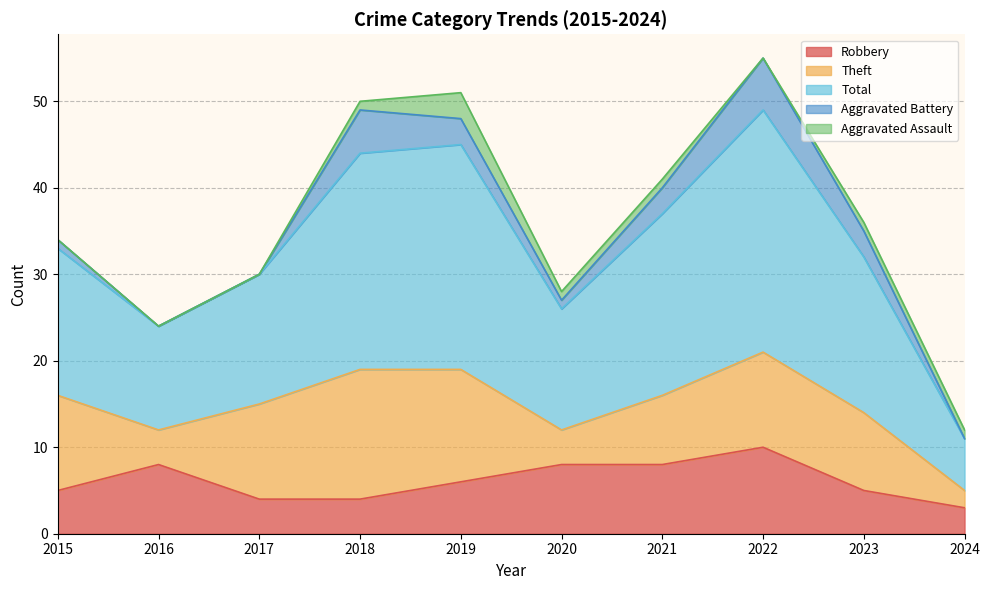

At which label is Robbery closest to 6?

2019